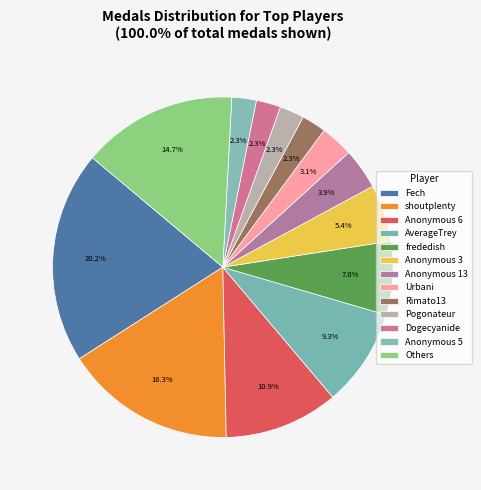

Is it true that AverageTrey is 9% of the pie?

True